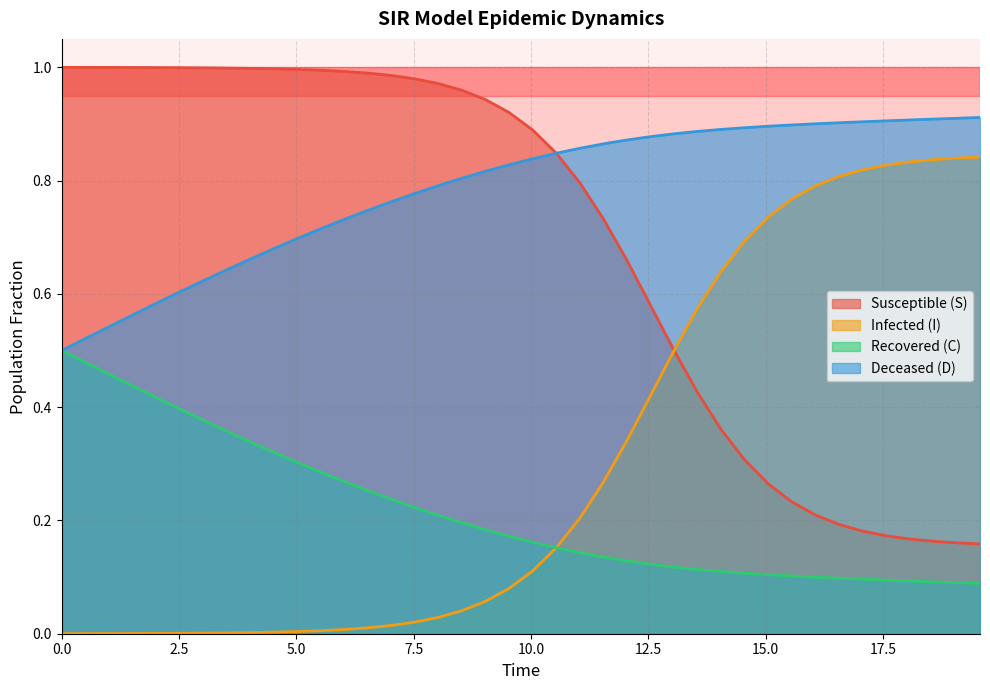

True or false: Recovered (C) and Susceptible (S) intersect in this chart.

False